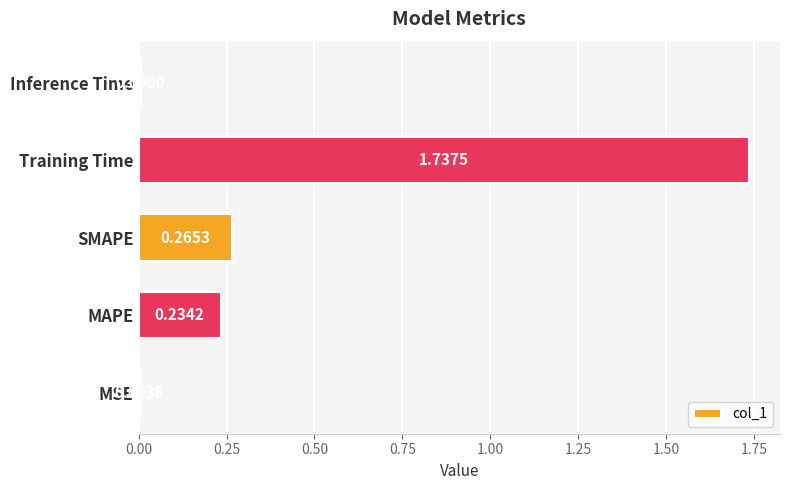

At which label is the value closest to 0?

MSE